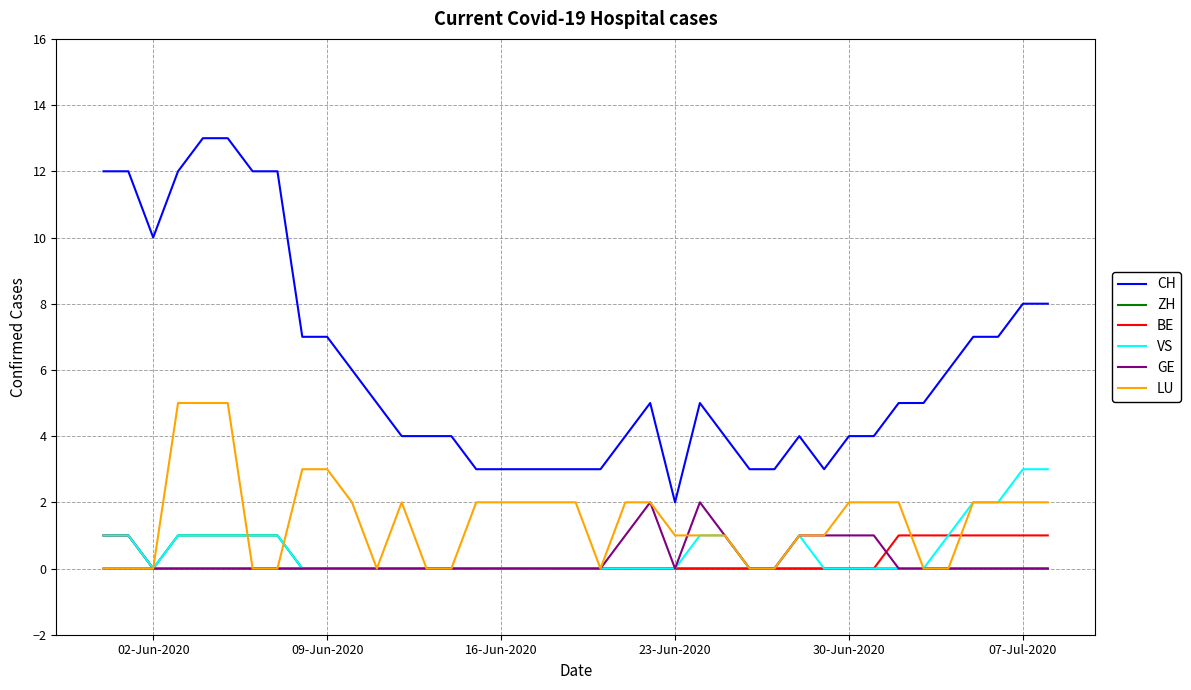

True or false: CH and BE cross at least once.

False